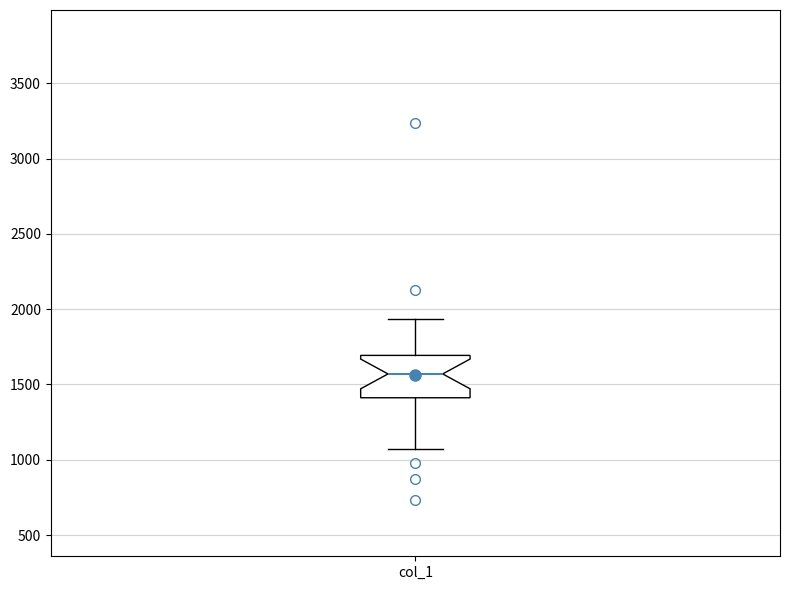

Read this box plot against the y-axis: the position of the median line, the range covered by the box, and the ends of both whiskers. The values are not printed on the chart, so give them approximately, as read against the axis.

median 1550, box 1400 to 1700, whiskers 1050 to 1950